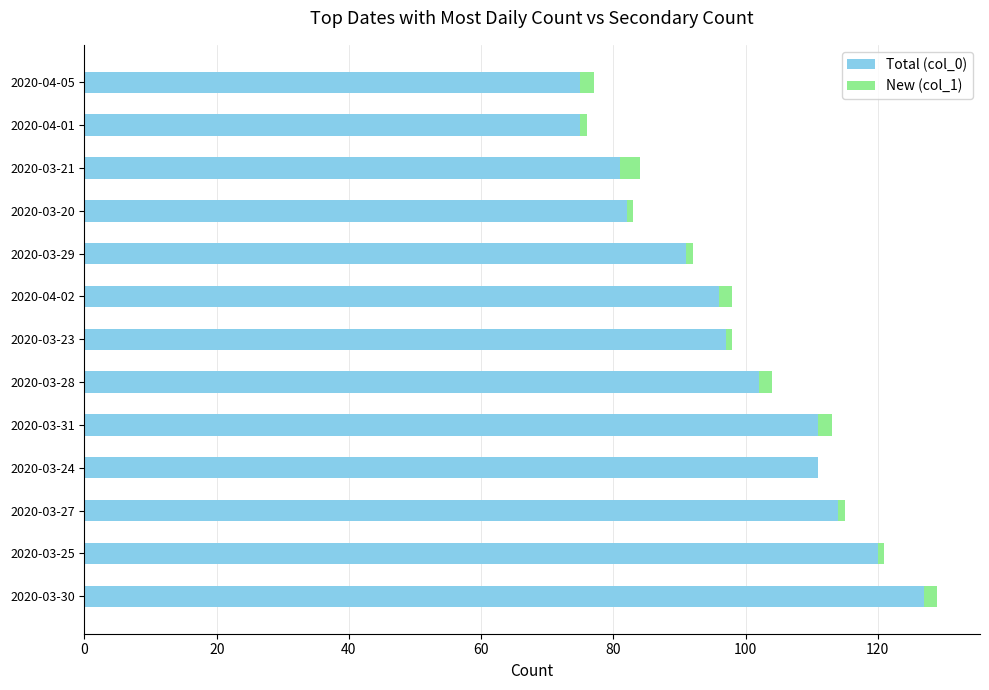

At which category is the sum across all series the highest?

2020-03-30